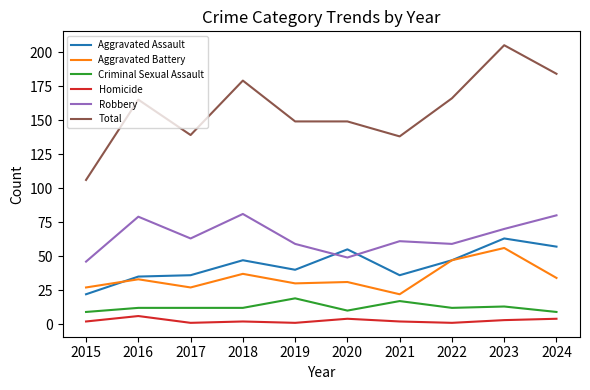

How many lines are shown in the chart?

6